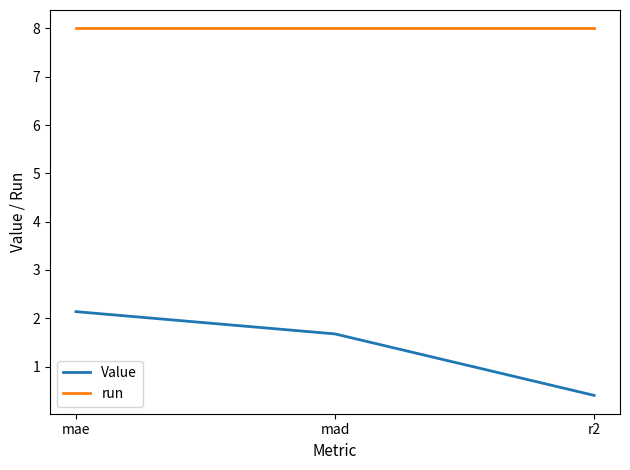

Reading left to right, list all the values displayed in this chart.

Value: 2.1	1.7	0.4
run: 8.0	8.0	8.0